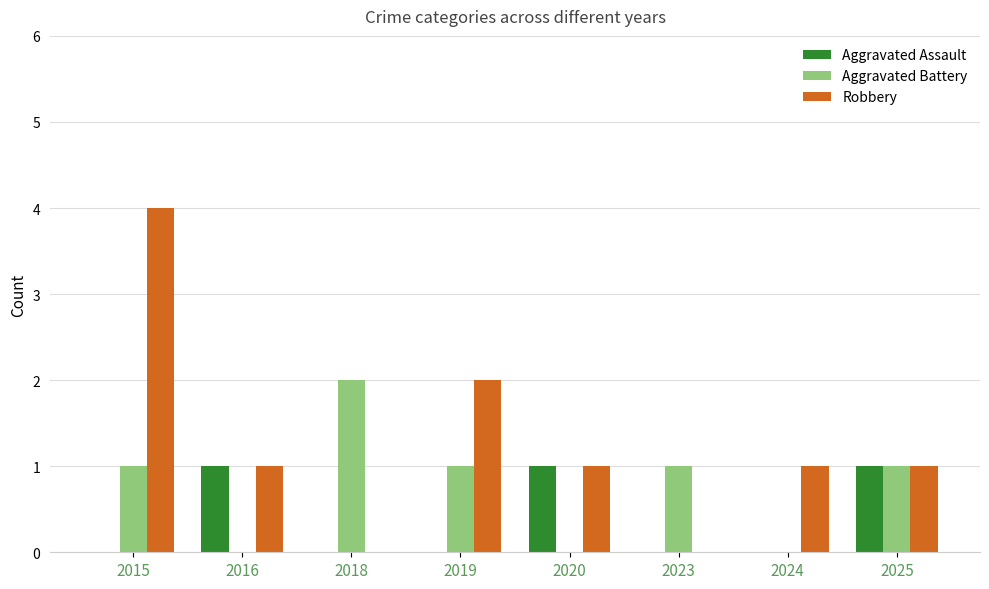

Reading left to right, what are all the values shown in this chart?

Aggravated Assault: 2015=0	2016=1	2018=0	2019=0	2020=1	2023=0	2024=0	2025=1
Aggravated Battery: 2015=1	2016=0	2018=2	2019=1	2020=0	2023=1	2024=0	2025=1
Robbery: 2015=4	2016=1	2018=0	2019=2	2020=1	2023=0	2024=1	2025=1